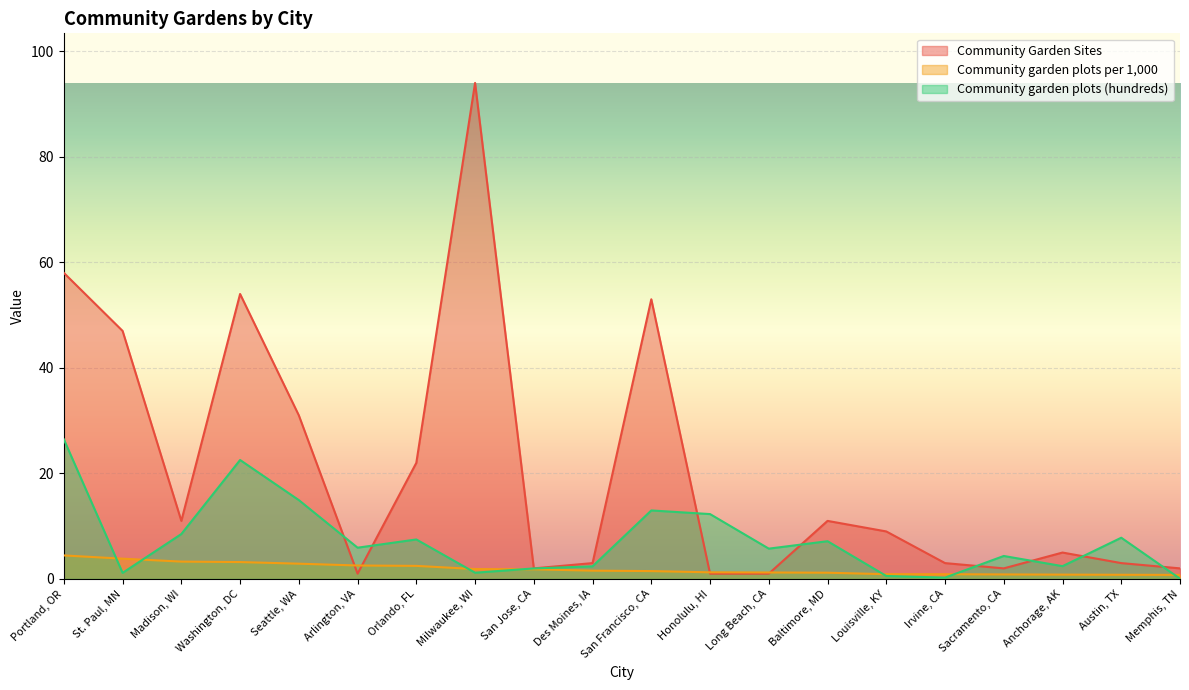

What are all the series names shown in the legend?

Community Garden Sites, Community garden plots per 1,000, Community garden plots (hundreds)